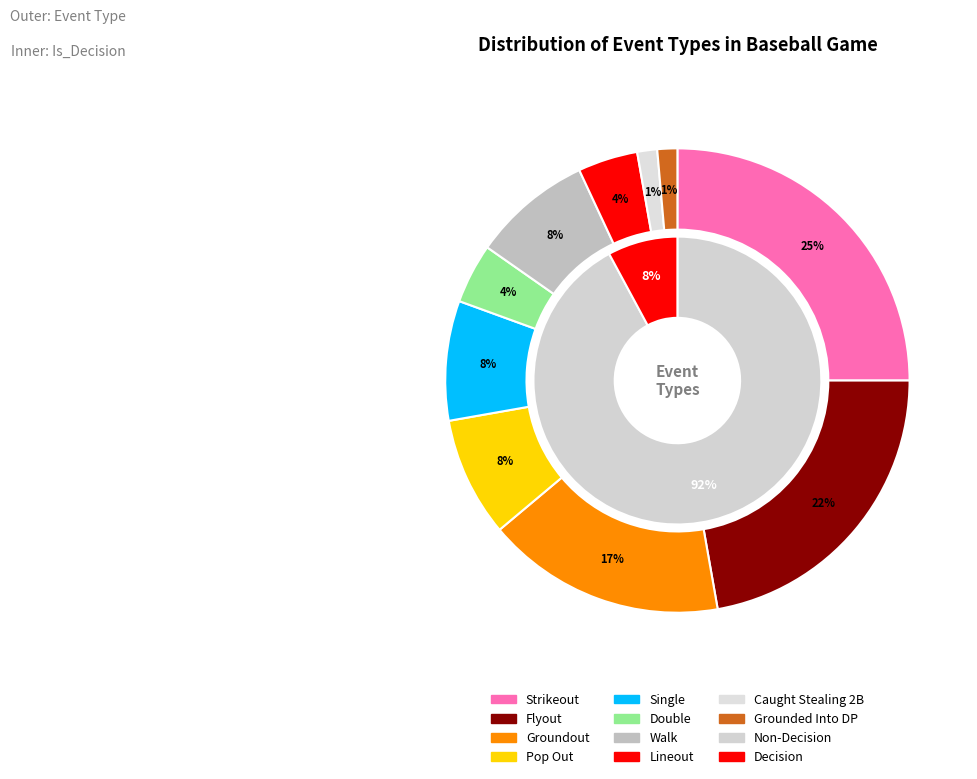

Rank the categories by value from lowest to highest.

Caught Stealing 2B, Grounded Into DP, Double, Lineout, Pop Out, Single, Walk, Groundout, Flyout, Strikeout